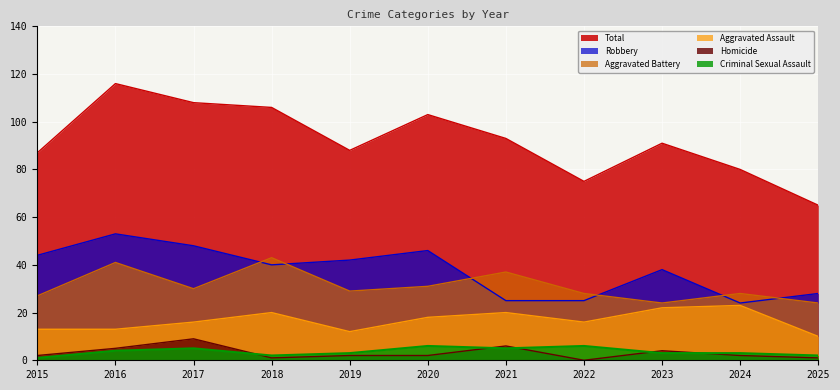

How many interior local valleys does the Homicide series have?

2